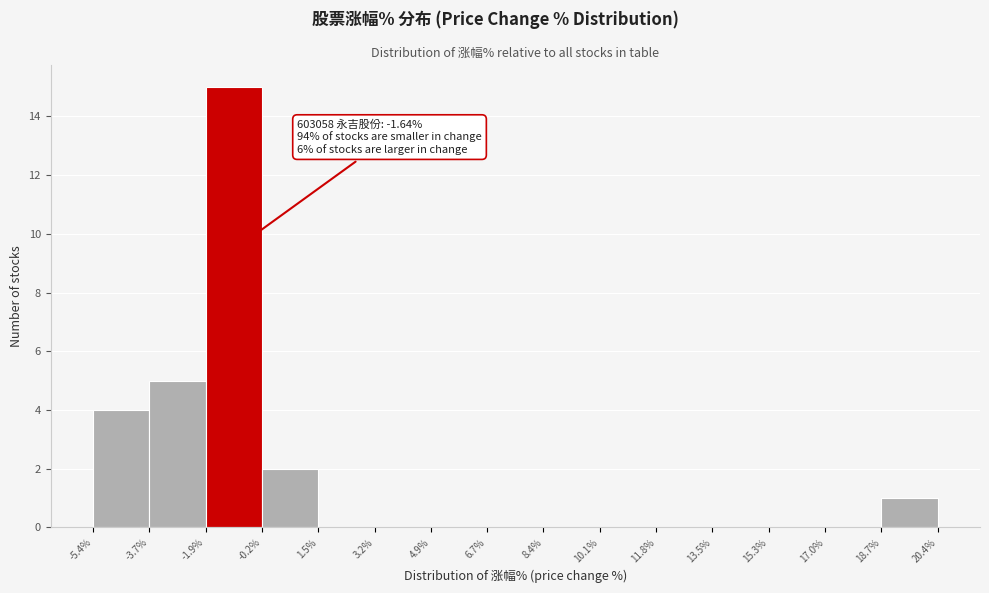

Over which range of the x-axis is the bar tallest?

-1.9% to -0.2%